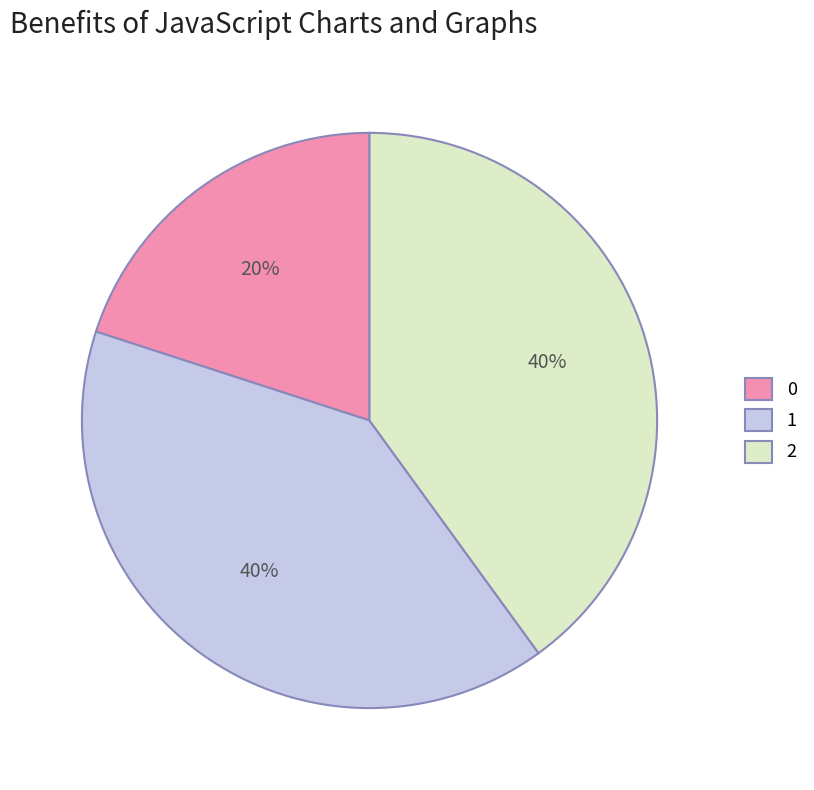

To the nearest percent, what portion does 1 represent?

40%